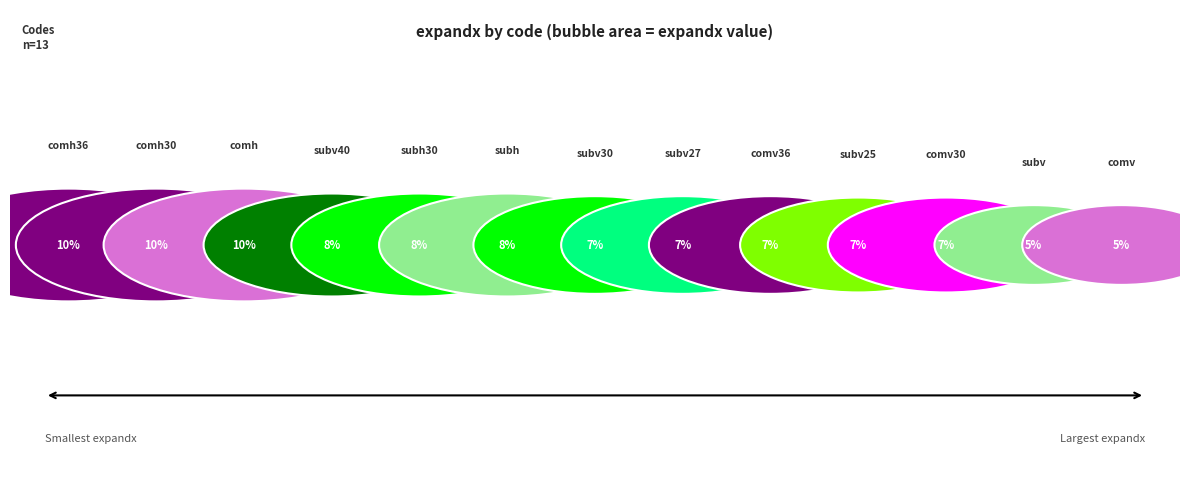

True or false: subh accounts for 8% of the total.

True